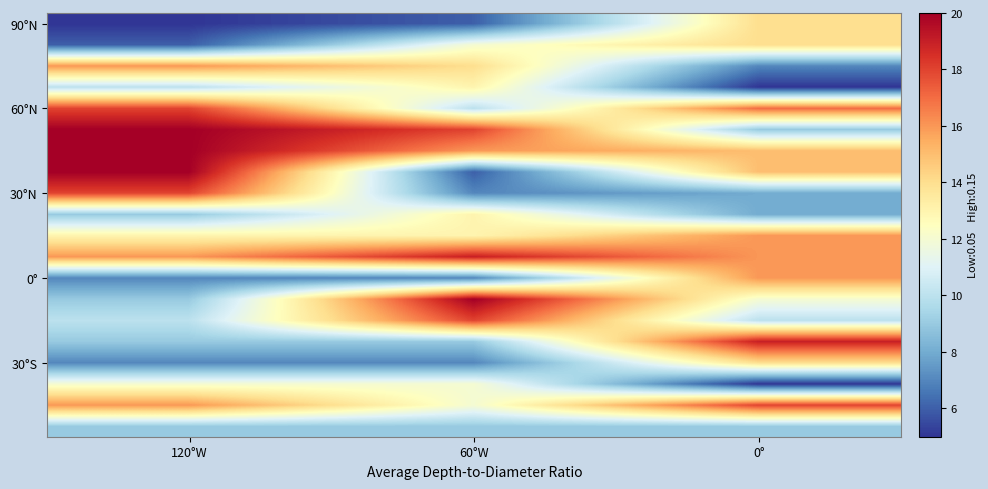

How many series are shown in this chart?

20